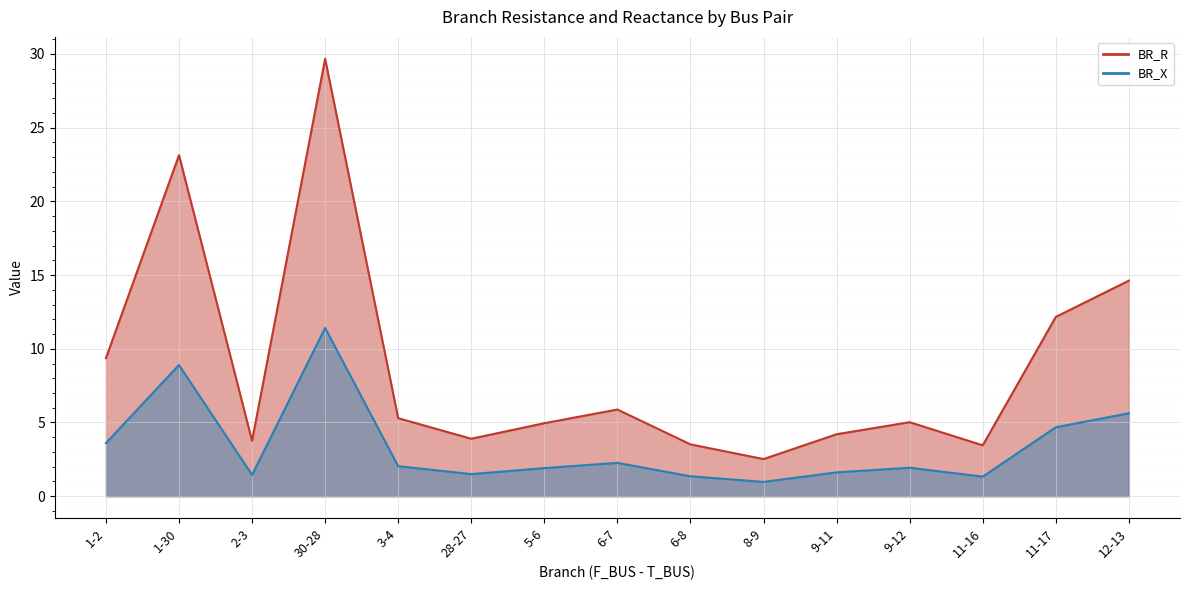

What is the difference between the BR_X values at 11-17 and 9-12?

2.7